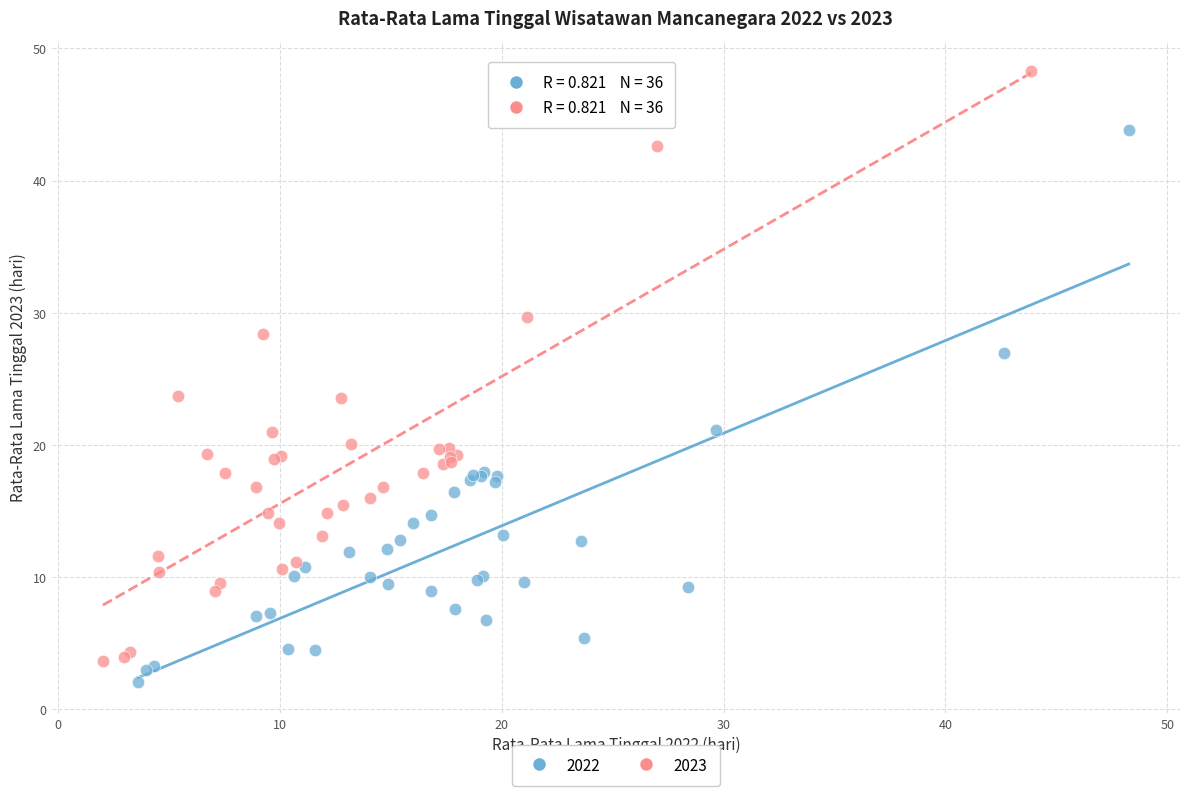

Which series has the widest spread of Y values?

2023